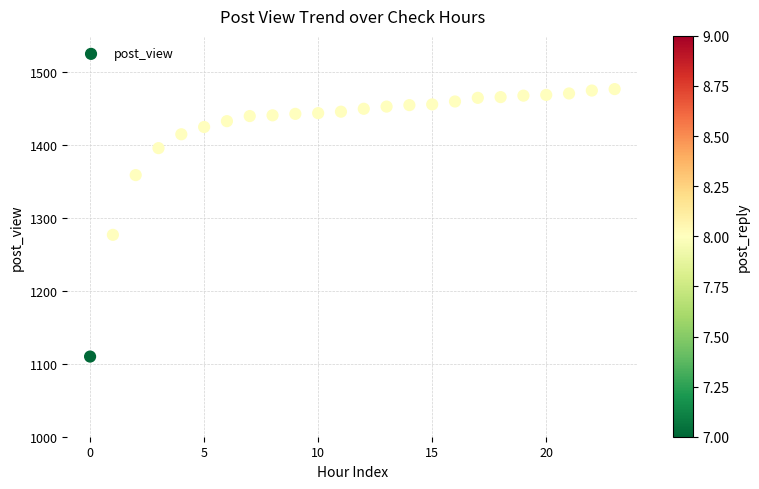

What Y value in the scatter plot is closest to 1293?

1277